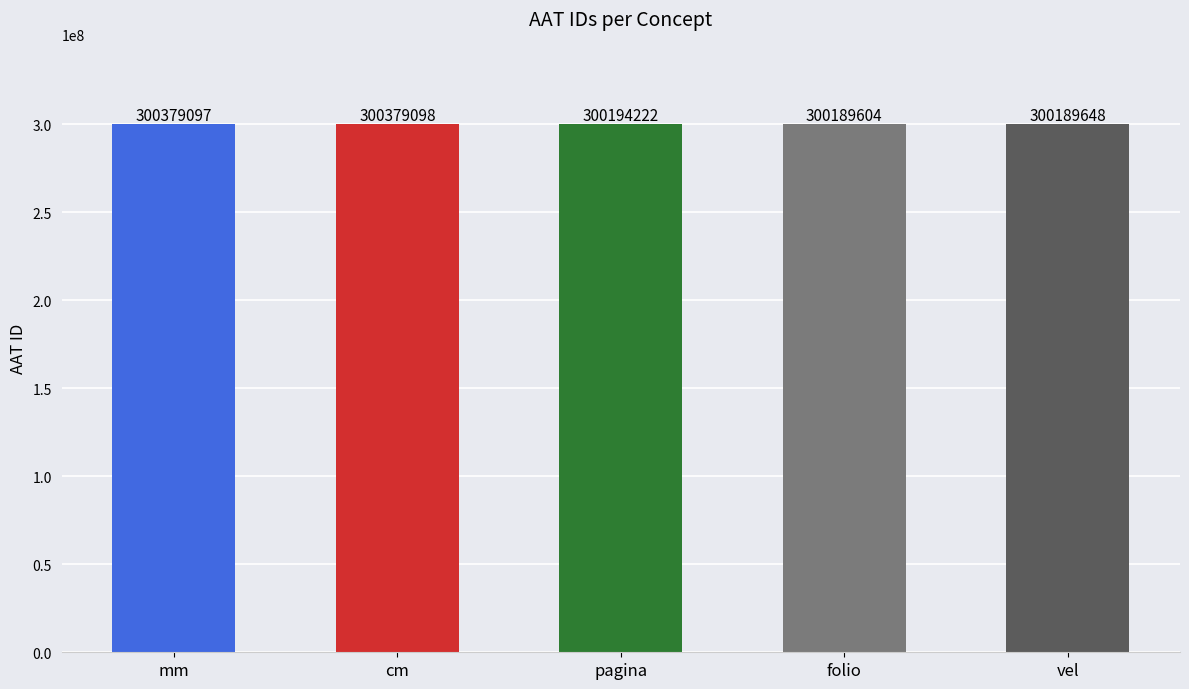

Rank the categories by value from lowest to highest.

folio, vel, pagina, mm, cm